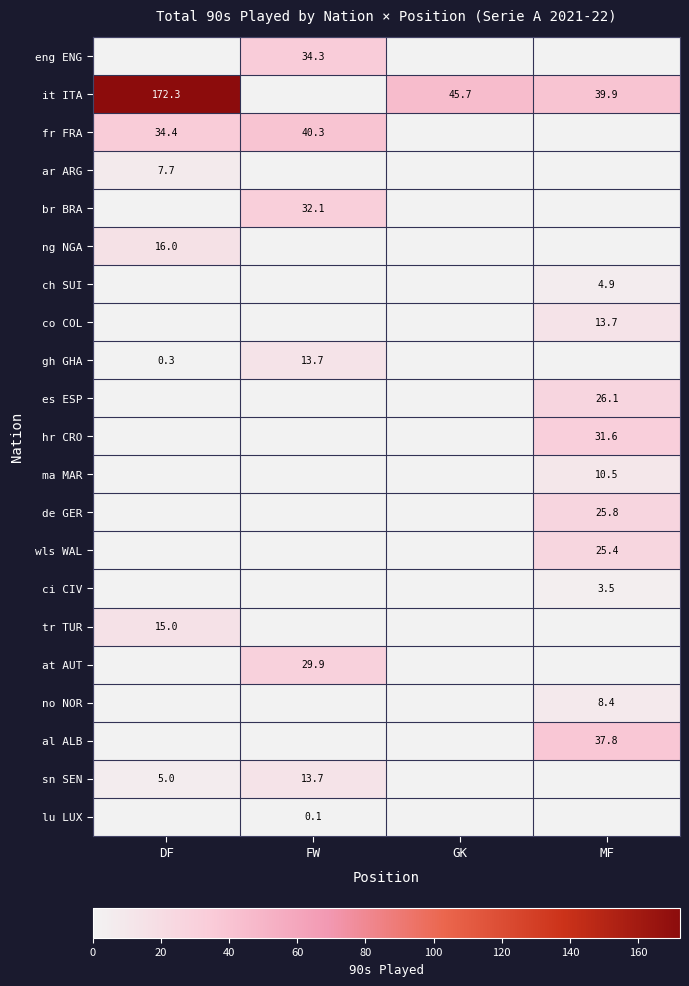

The value of tr TUR at DF is 22.3. True or false?

False